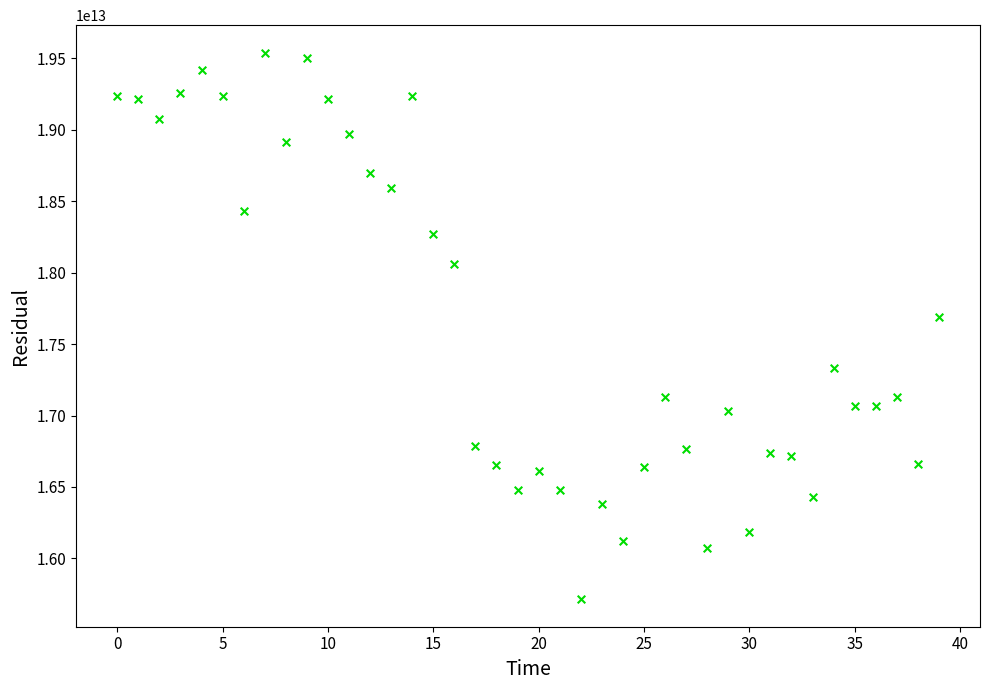

What Y value in the scatter plot is closest to 17627052500000?

17691980000000